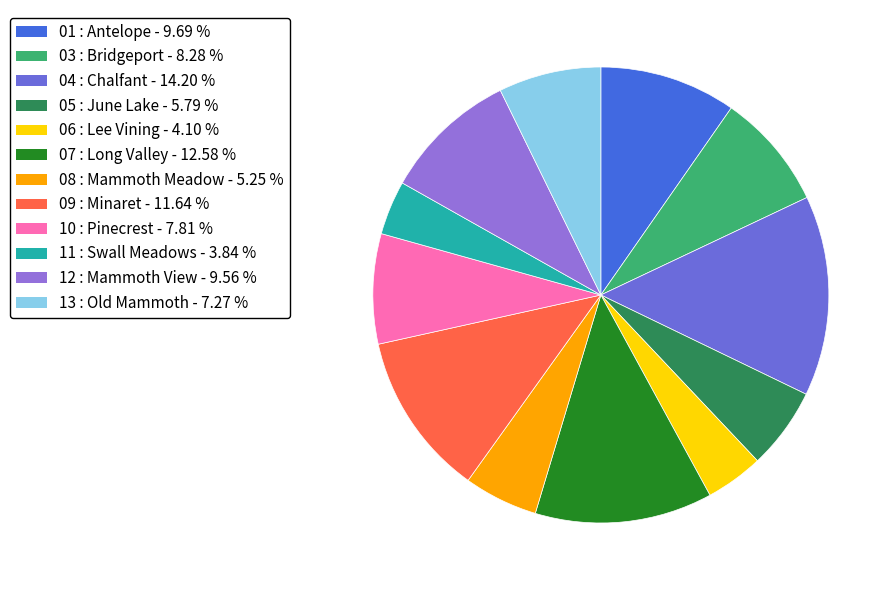

Does 12 : Mammoth View account for over 50% of the chart?

No